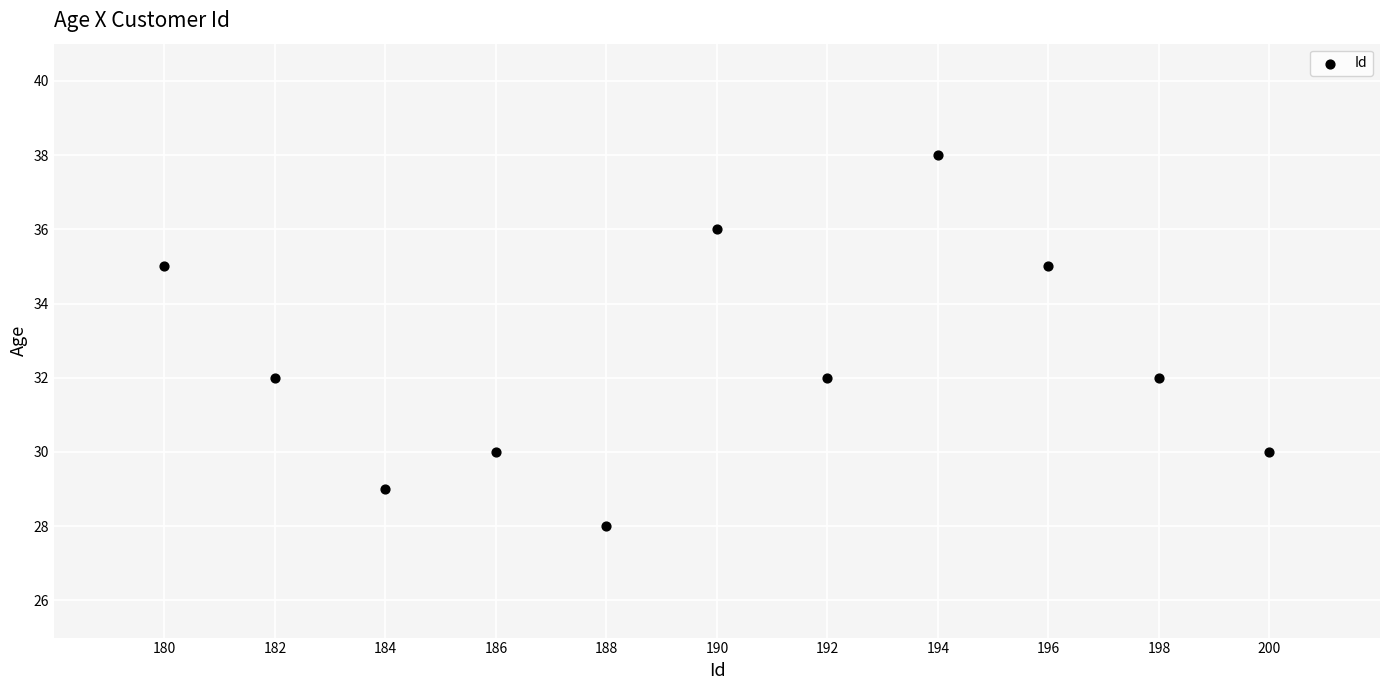

What is the range of X values (max minus min)?

20